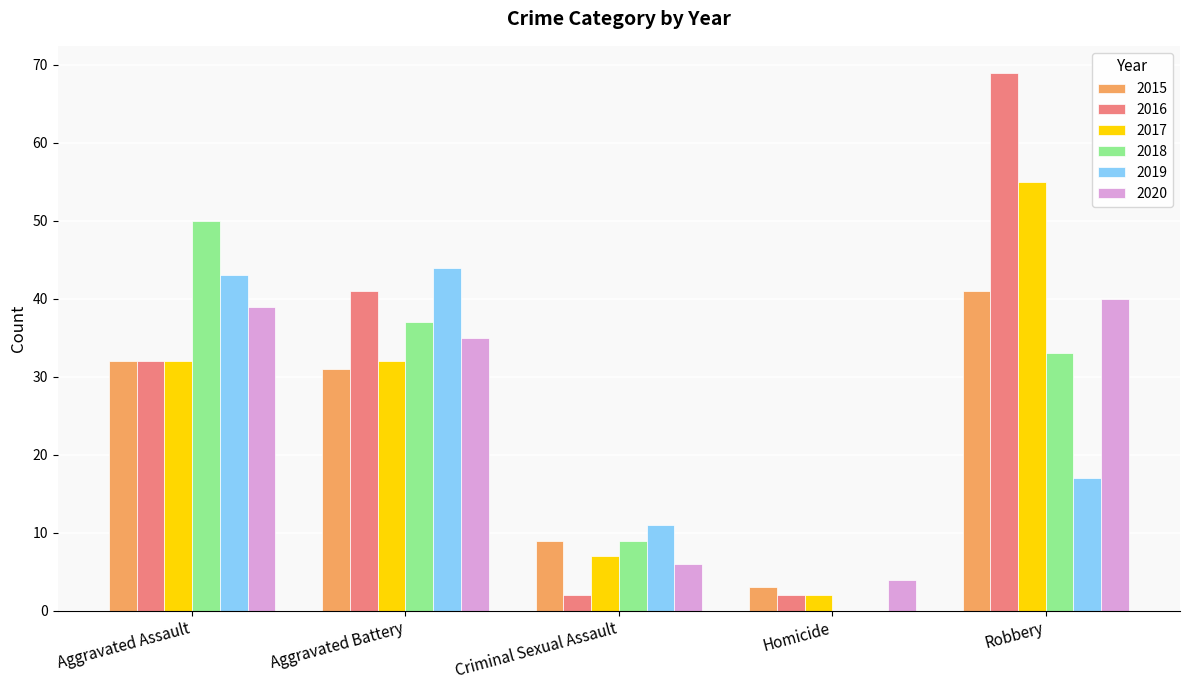

What is the approximate value of 2017 at Aggravated Assault?

32